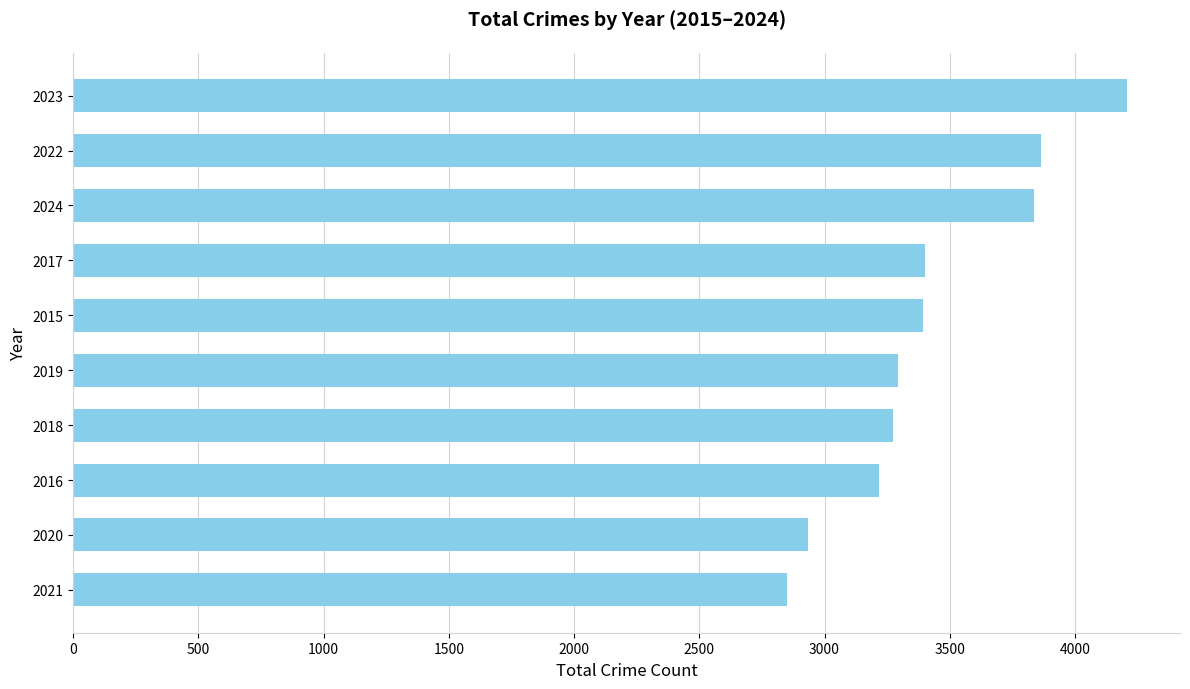

What is the approximate value at 2024, to the nearest 100?

3800